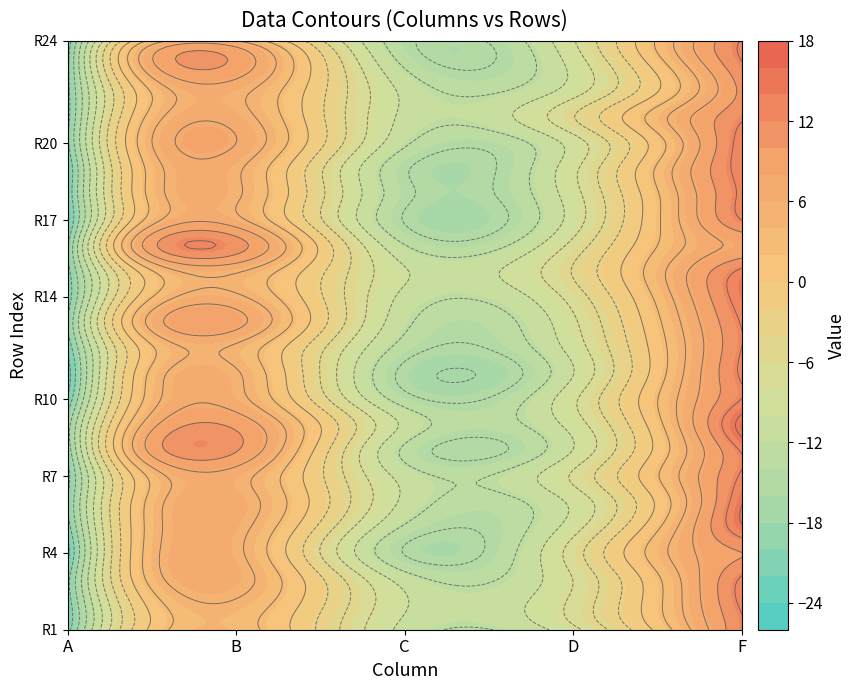

Reading left to right, transcribe all the data shown in this chart.

A: -21.2	-21.7	-21.0	-23.4	-21.4	-20.1	-21.0	-19.2	-18.8	-22.2	-24.0	-21.9	-20.1	-21.7	-21.0	-20.4	-23.1	-22.1	-22.5	-20.6	-20.9	-20.9	-20.6	-21.7
B: 3.8	4.5	6.3	5.7	6.1	6.6	6.1	10.2	9.3	6.0	5.4	4.4	8.3	5.5	5.3	11.2	5.8	5.4	5.5	7.5	6.4	5.8	9.1	5.1
C: -10.8	-9.8	-11.3	-15.1	-12.9	-10.6	-11.0	-13.0	-10.6	-13.9	-15.8	-13.6	-11.9	-10.7	-9.8	-12.3	-15.2	-14.3	-14.7	-12.1	-10.7	-10.6	-12.7	-14.3
D: -8.2	-6.8	-7.4	-6.3	-8.6	-9.3	-7.1	-9.9	-8.9	-8.0	-10.1	-8.9	-8.0	-6.4	-4.8	-6.6	-8.9	-8.5	-8.1	-8.9	-5.1	-8.5	-9.2	-7.7
F: 12.3	13.1	12.9	10.0	14.7	14.8	12.9	12.8	16.2	12.6	13.0	12.6	12.8	14.1	13.2	8.2	12.6	13.1	13.7	13.8	12.2	10.7	12.2	12.7